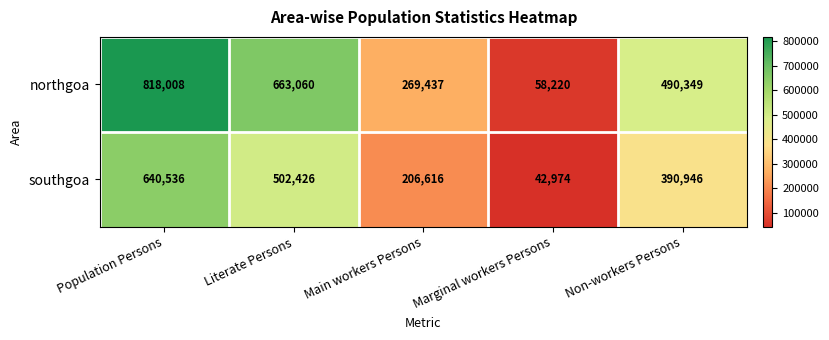

True or false: northgoa has a value of 103897 at Non-workers Persons.

False